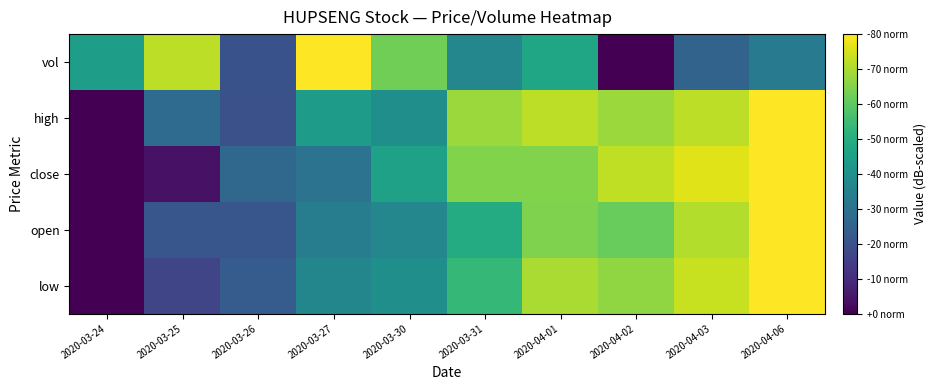

Rank the series at 2020-04-02 from highest to lowest value.

close, high, low, open, vol